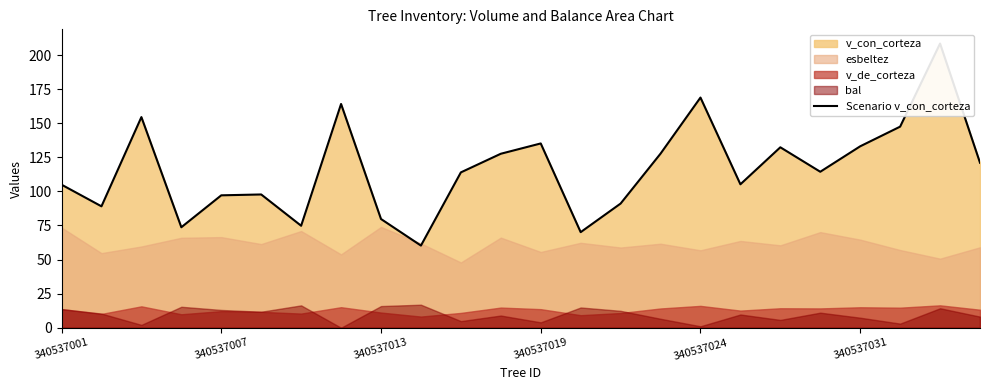

Is it true that the value at 11 is 72.0?

False